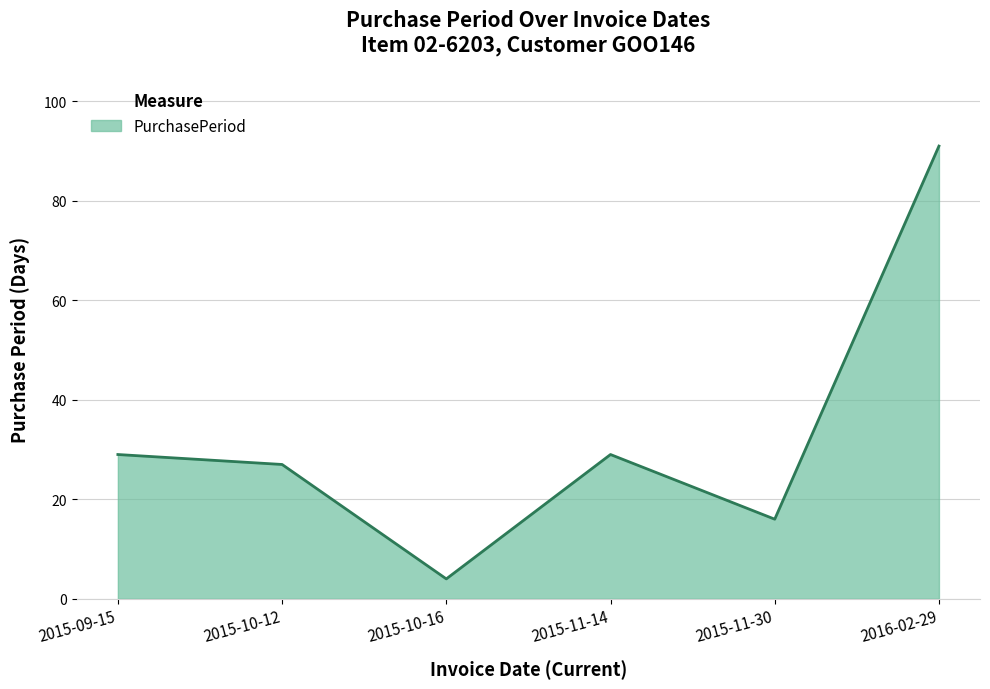

Does the chart have visible grid lines?

Yes